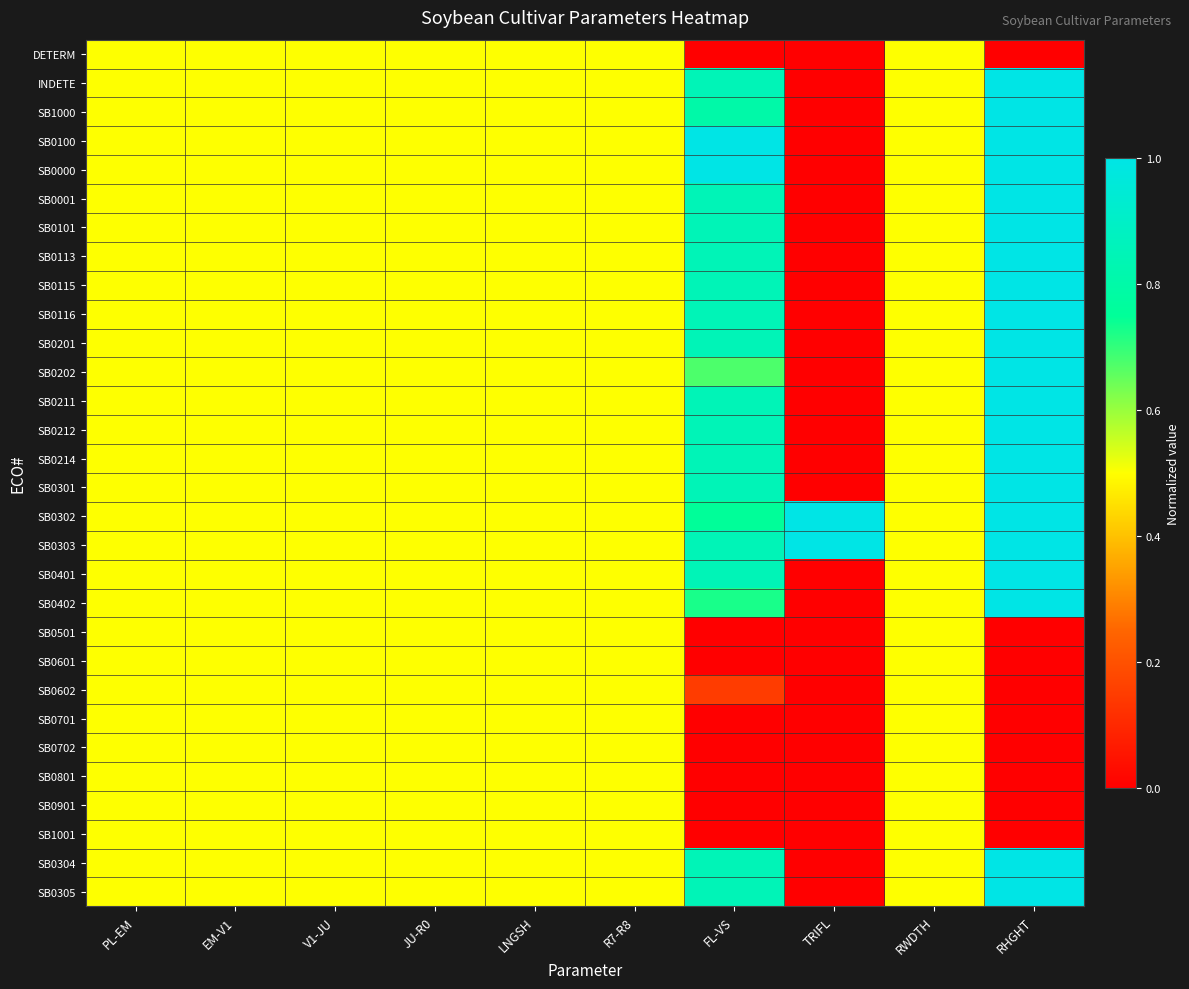

What is the total value across all series at R7-R8?

15.0